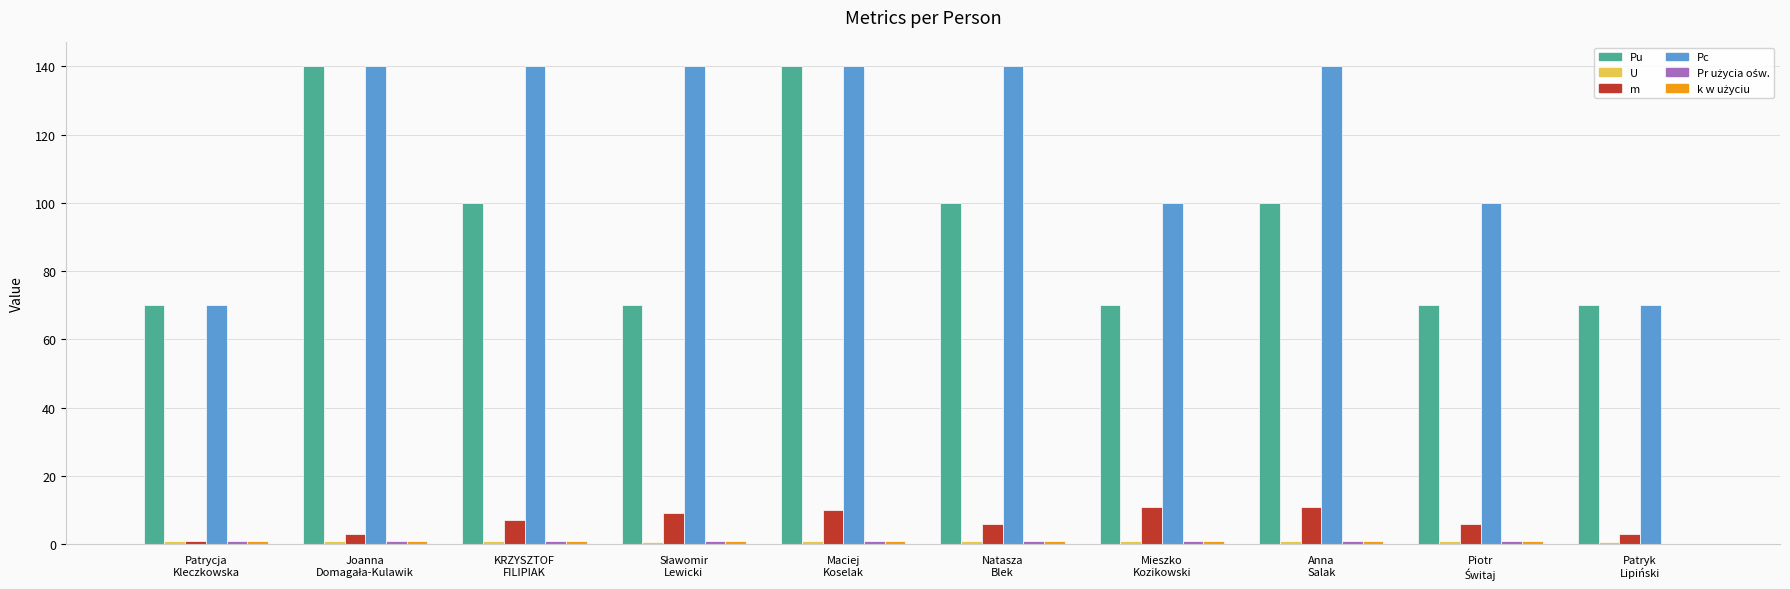

What is the sum of the Pu values at Anna
Salak and Patrycja
Kleczkowska?

170.0